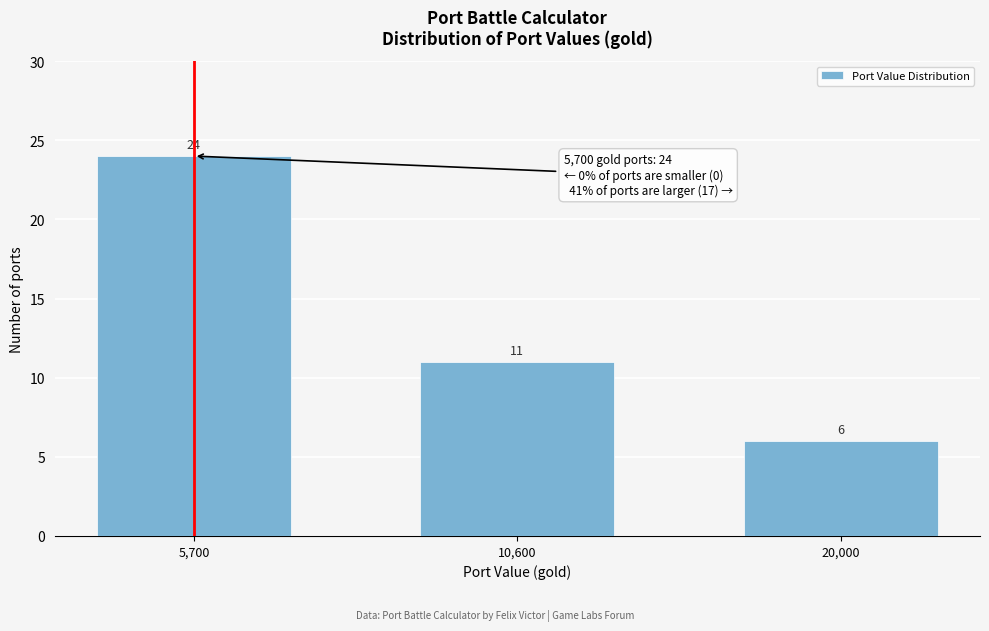

Reading left to right, list all the values displayed in this chart.

24	11	6